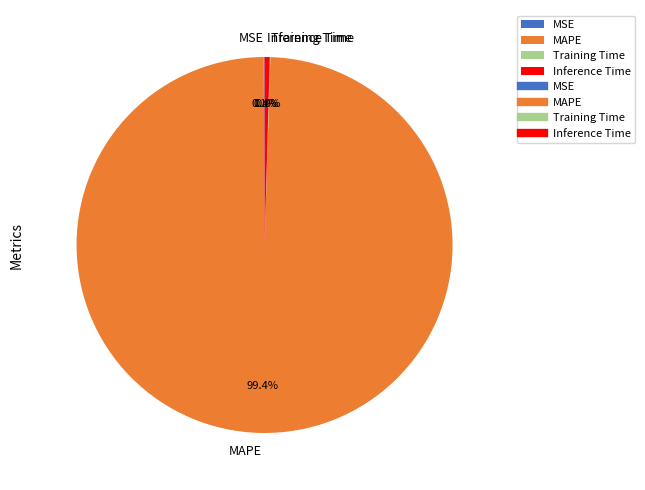

Which slice represents more than half of the pie?

MAPE